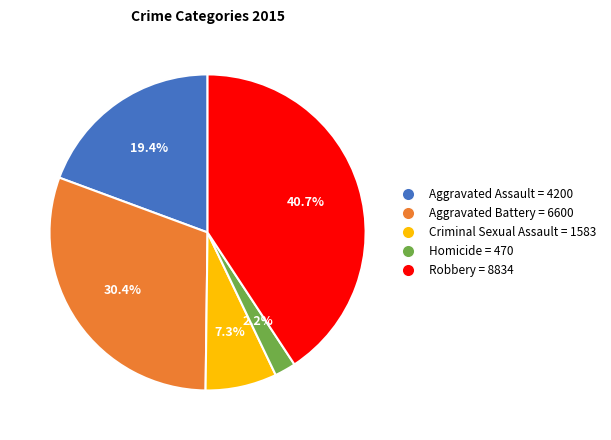

To the nearest percent, what is the combined percentage of Robbery and Aggravated Battery?

71%